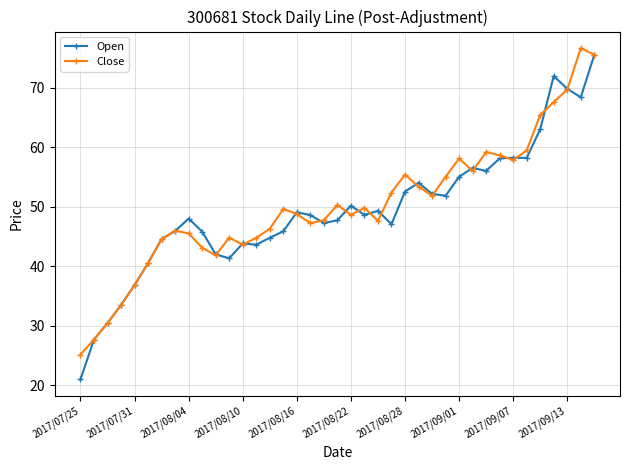

True or false: Open and Close intersect in this chart.

True